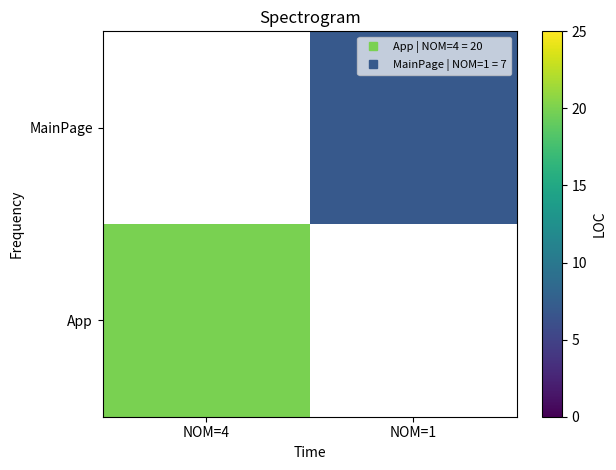

At how many categories does at least one series exceed 19?

1